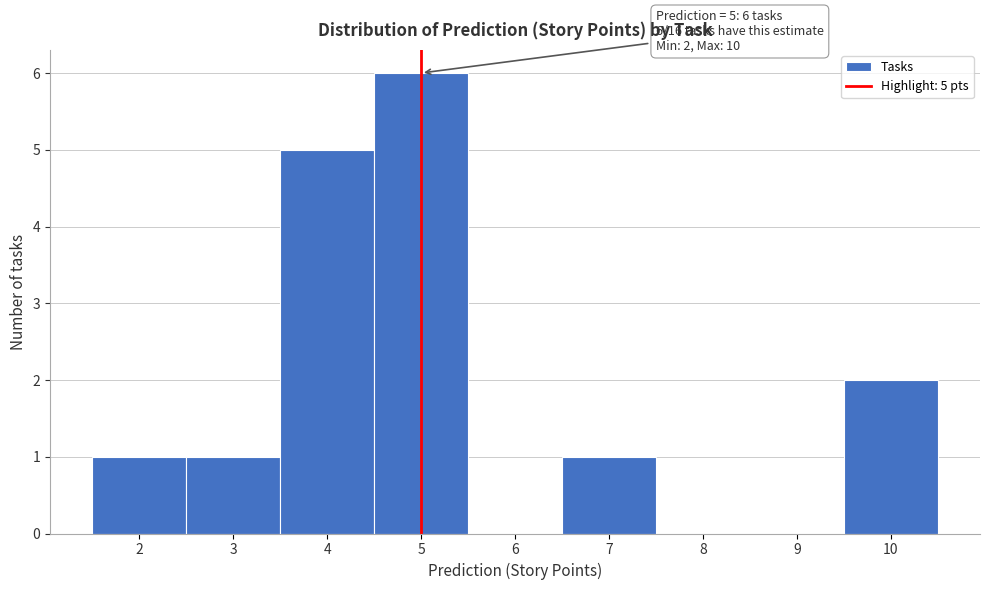

Over which range of the x-axis is the bar tallest?

4.5 to 5.5